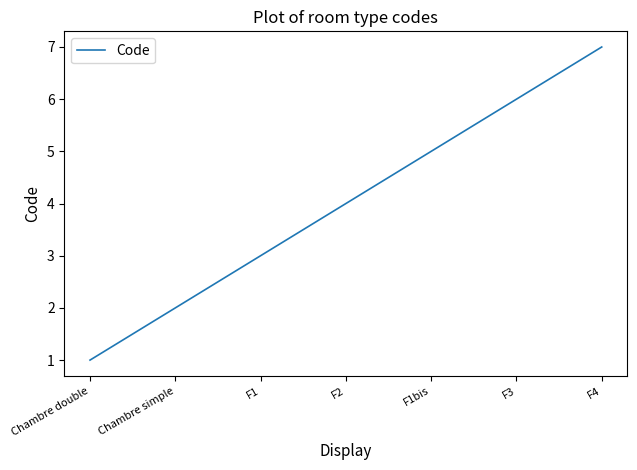

What position from the right is Chambre simple?

6